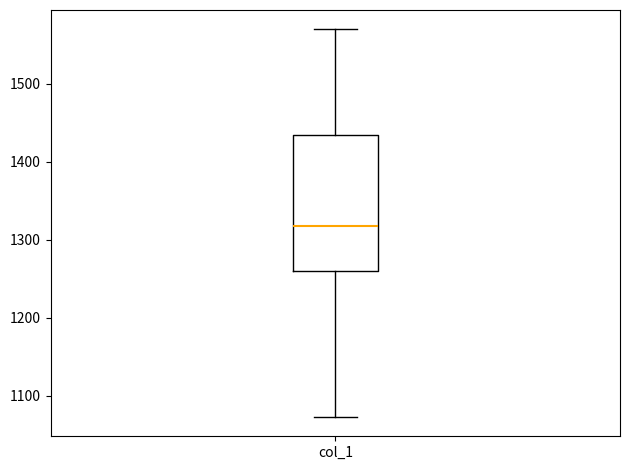

Read this box plot against the y-axis: the position of the median line, the range covered by the box, and the ends of both whiskers. The values are not printed on the chart, so give them approximately, as read against the axis.

median 1320, box 1260 to 1430, whiskers 1070 to 1570